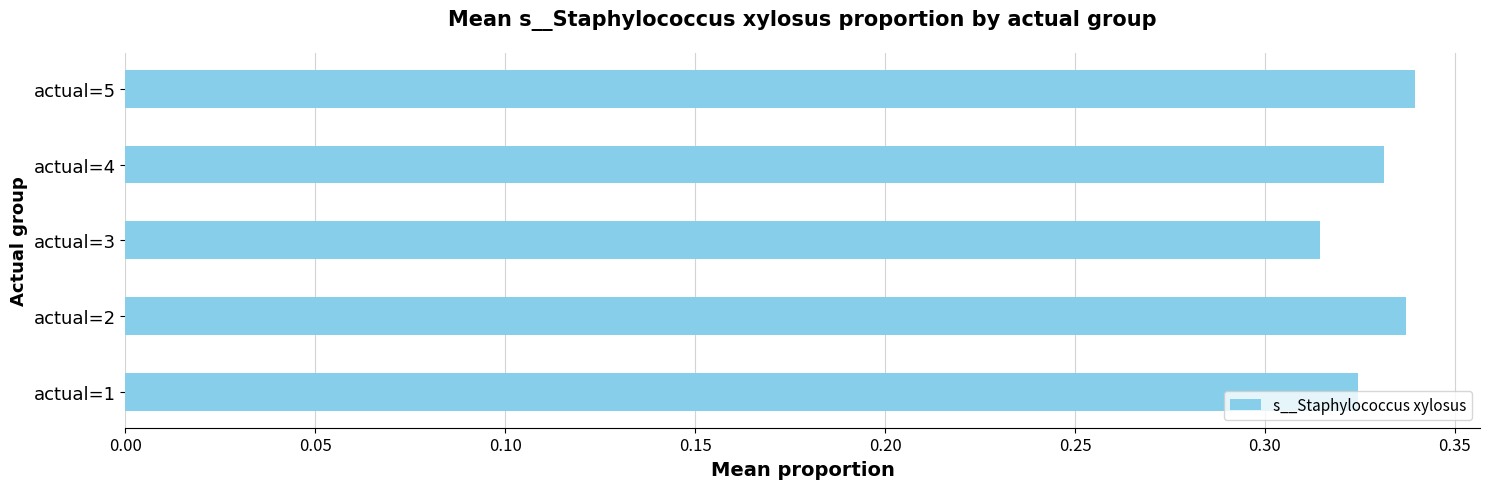

How many bars are there in total?

5